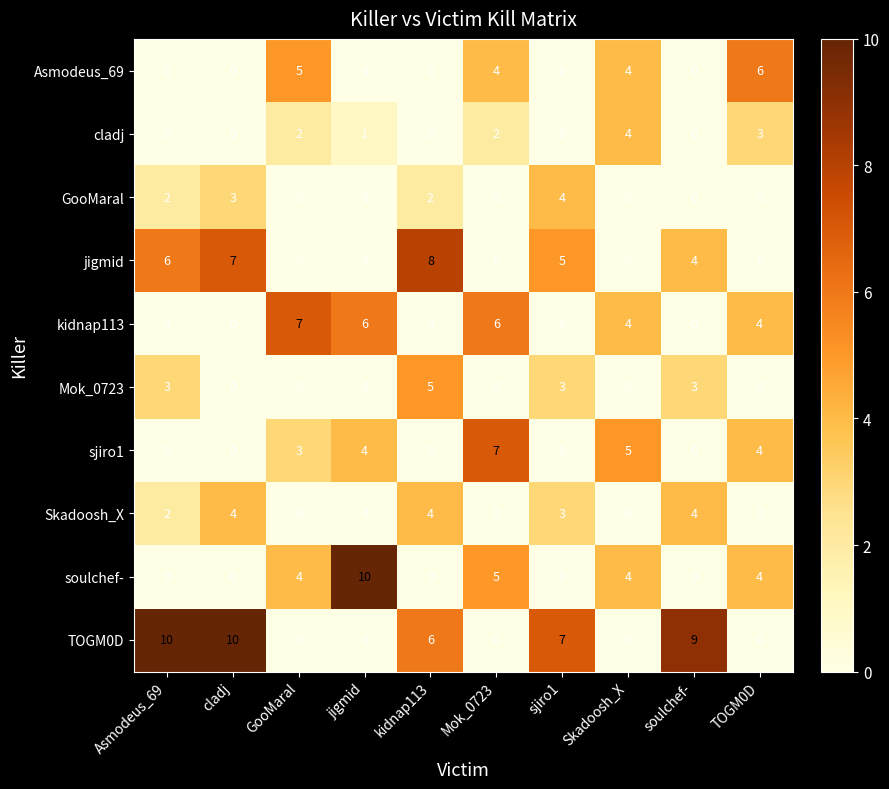

At how many categories does at least one series exceed 0?

10